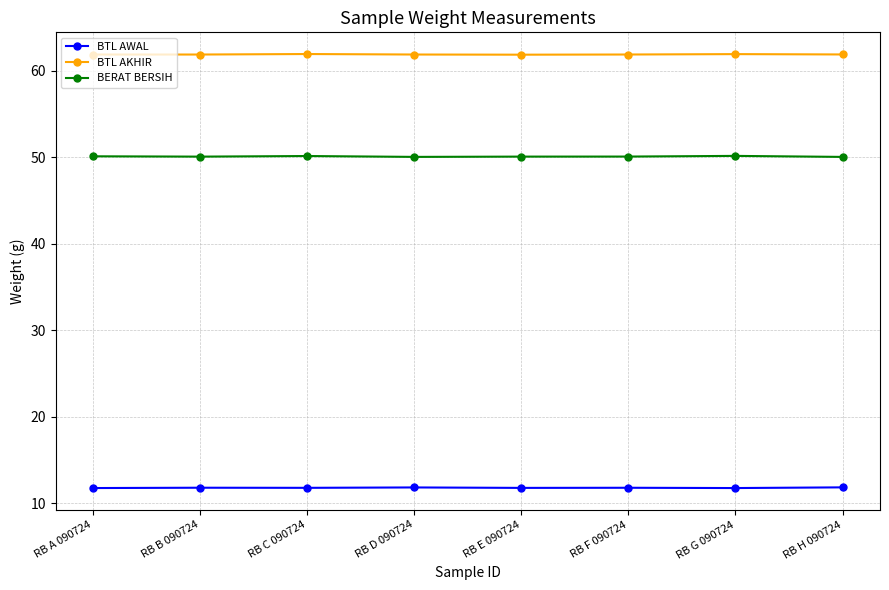

What is the difference between the highest and lowest values at RB B 090724?

50.1